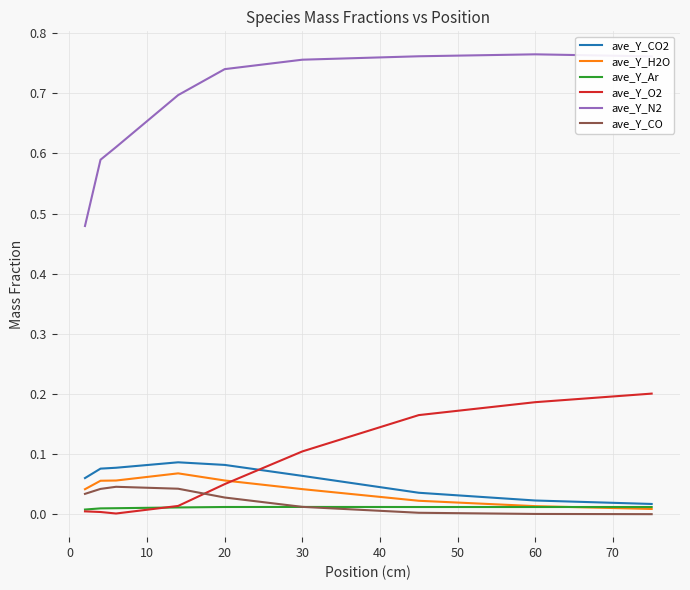

Which series has the largest total across all categories?

ave_Y_N2